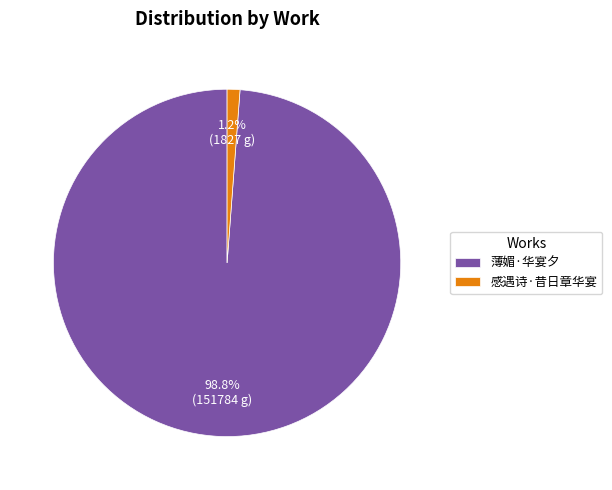

What portion of the pie excludes 感遇诗·昔日章华宴?

98.8%